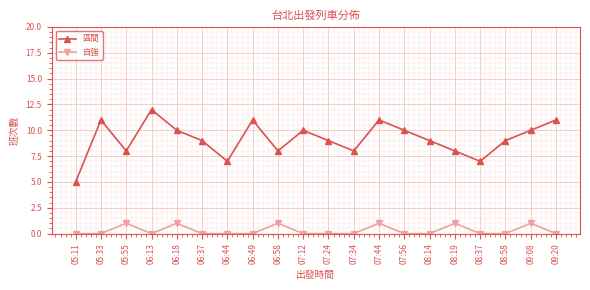

What is the sum of the 區間 values at 05:55 and 07:34?

16